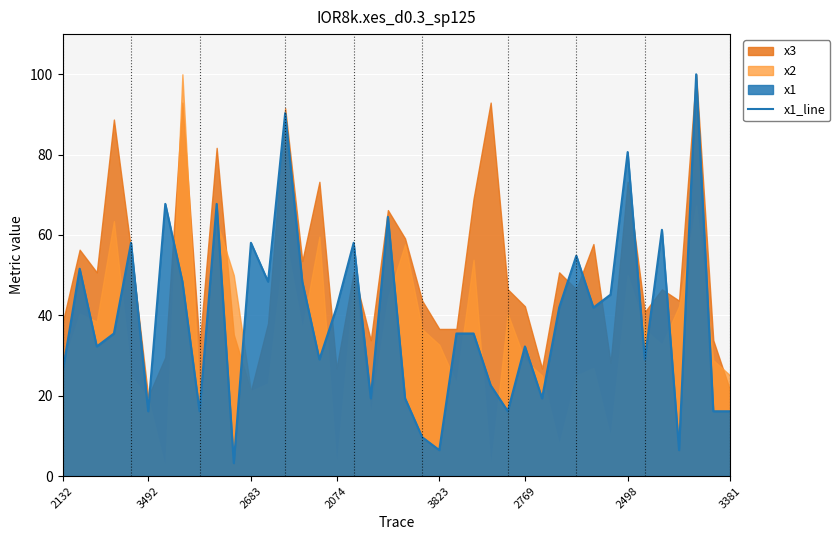

Is it true that x1_line equals 25.8 at 2132?

True